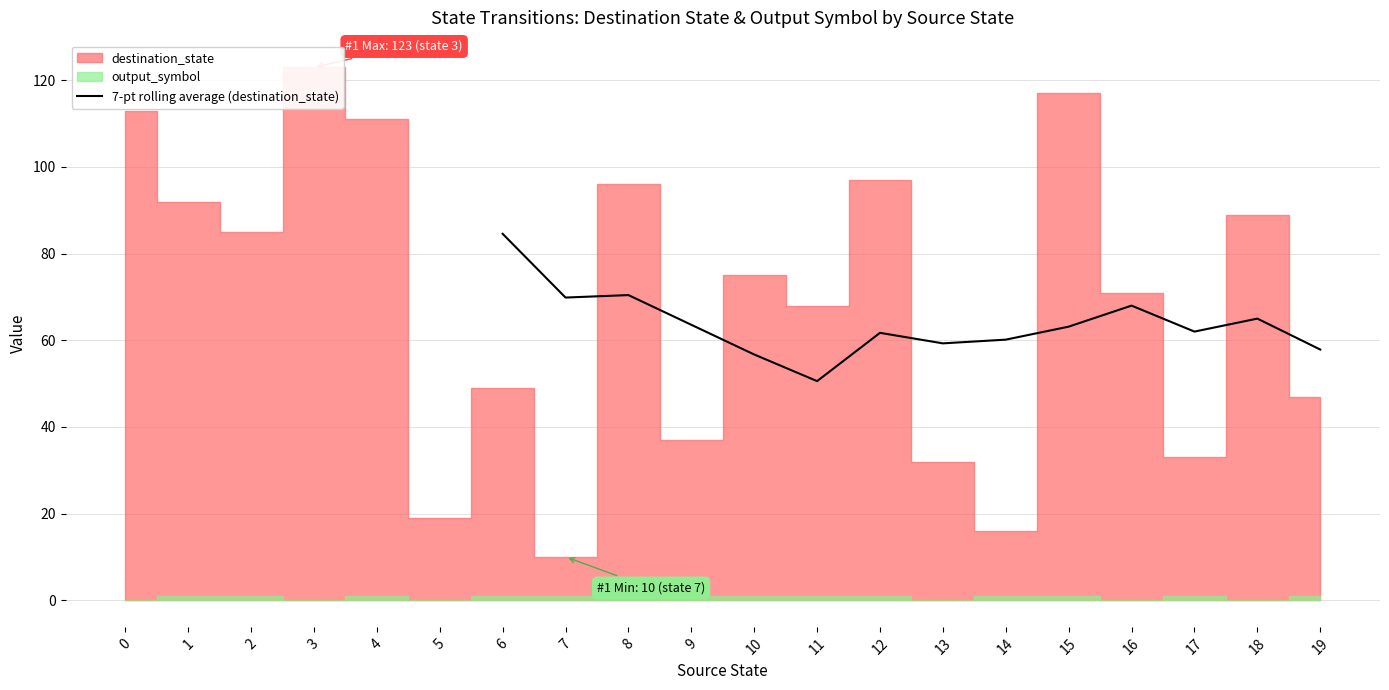

What is the maximum value for 7-pt rolling average (destination_state)?

84.6